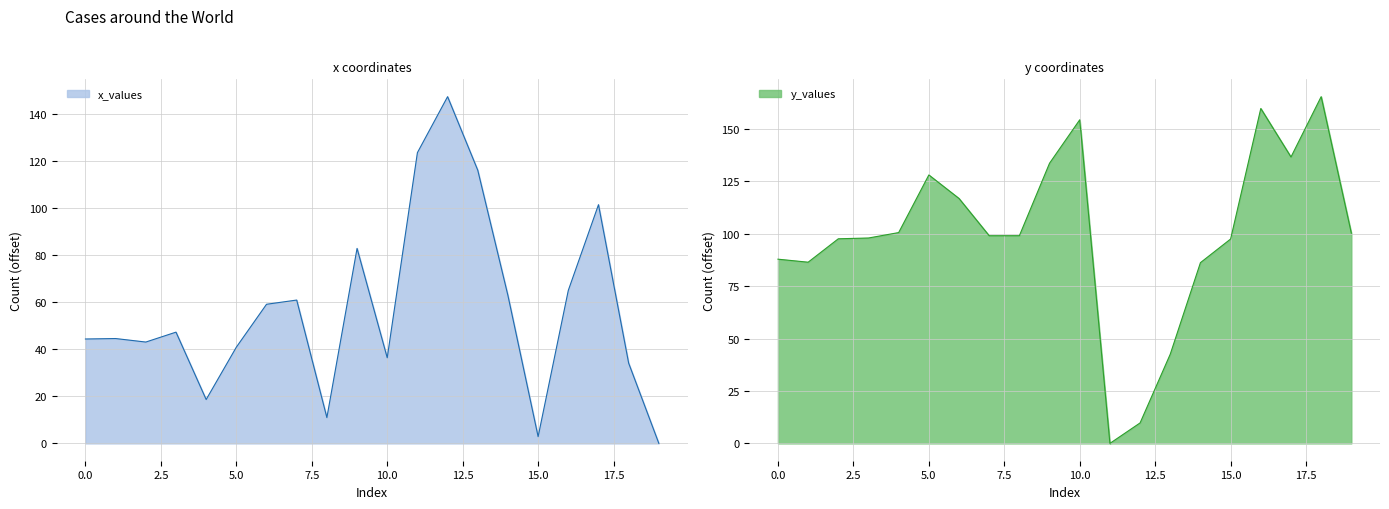

What is the total value across all series at 12?

157.3